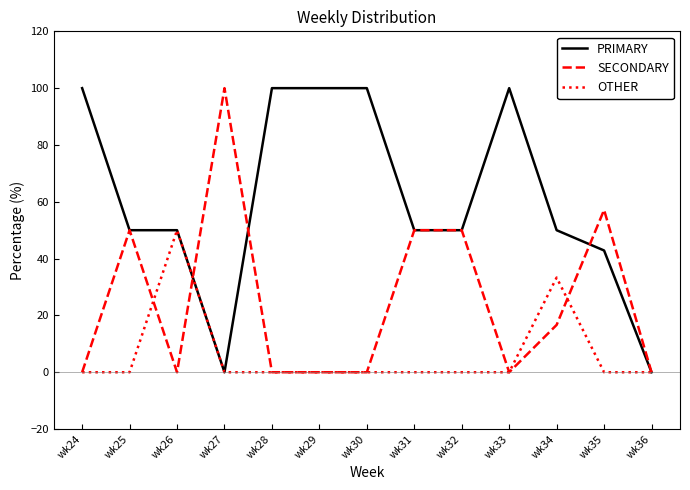

Is it true that SECONDARY equals 82.9 at wk35?

False